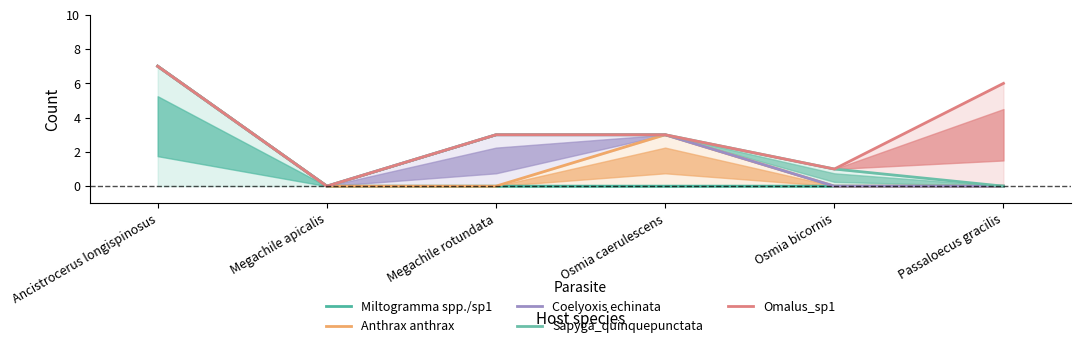

True or false: Sapyga_quinquepunctata and Anthrax anthrax cross at least once.

False